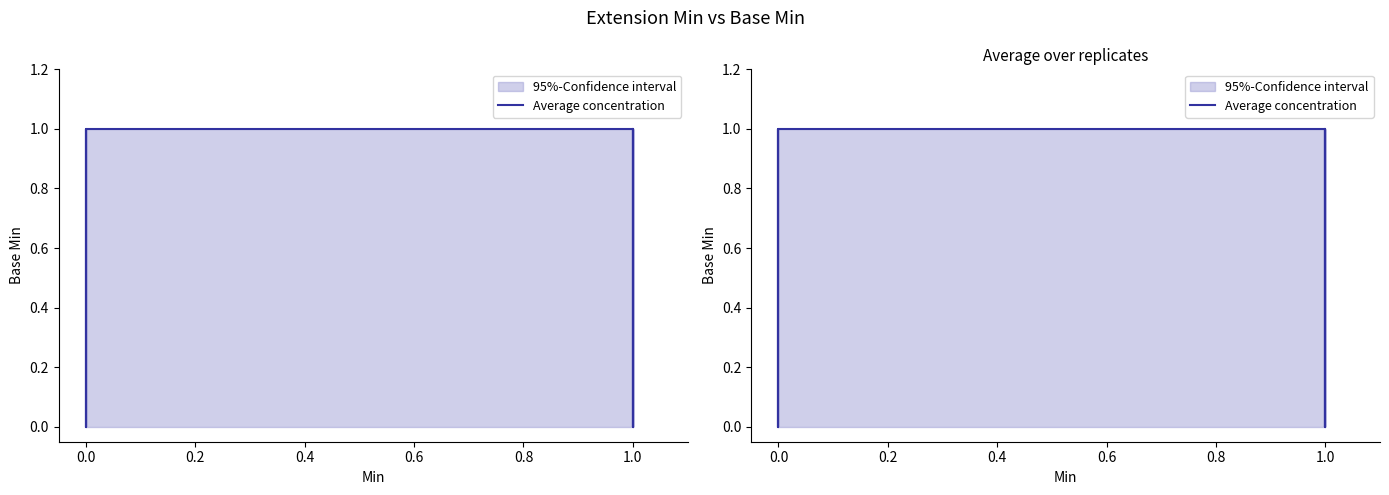

What is the difference between the second highest and minimum values?

1